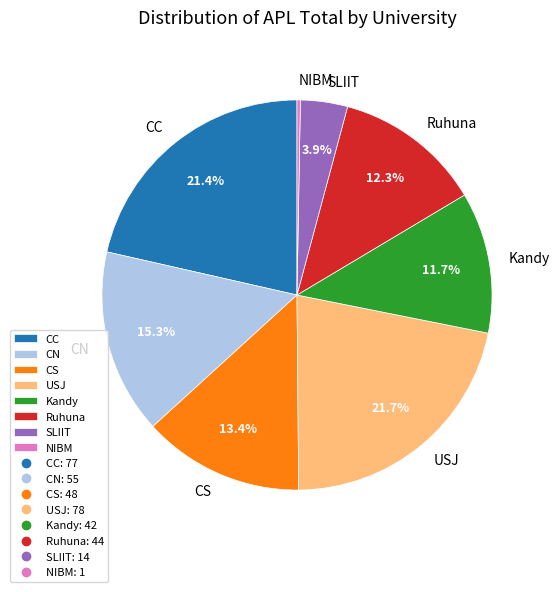

Count the number of slices in the pie.

8